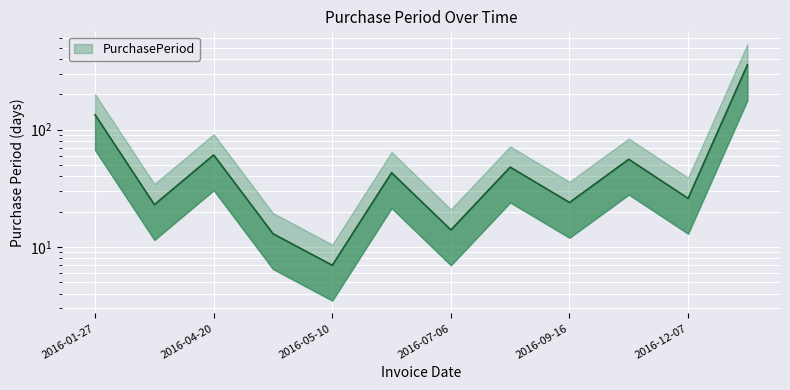

True or false: there are more than 0 points higher than both neighbors.

True